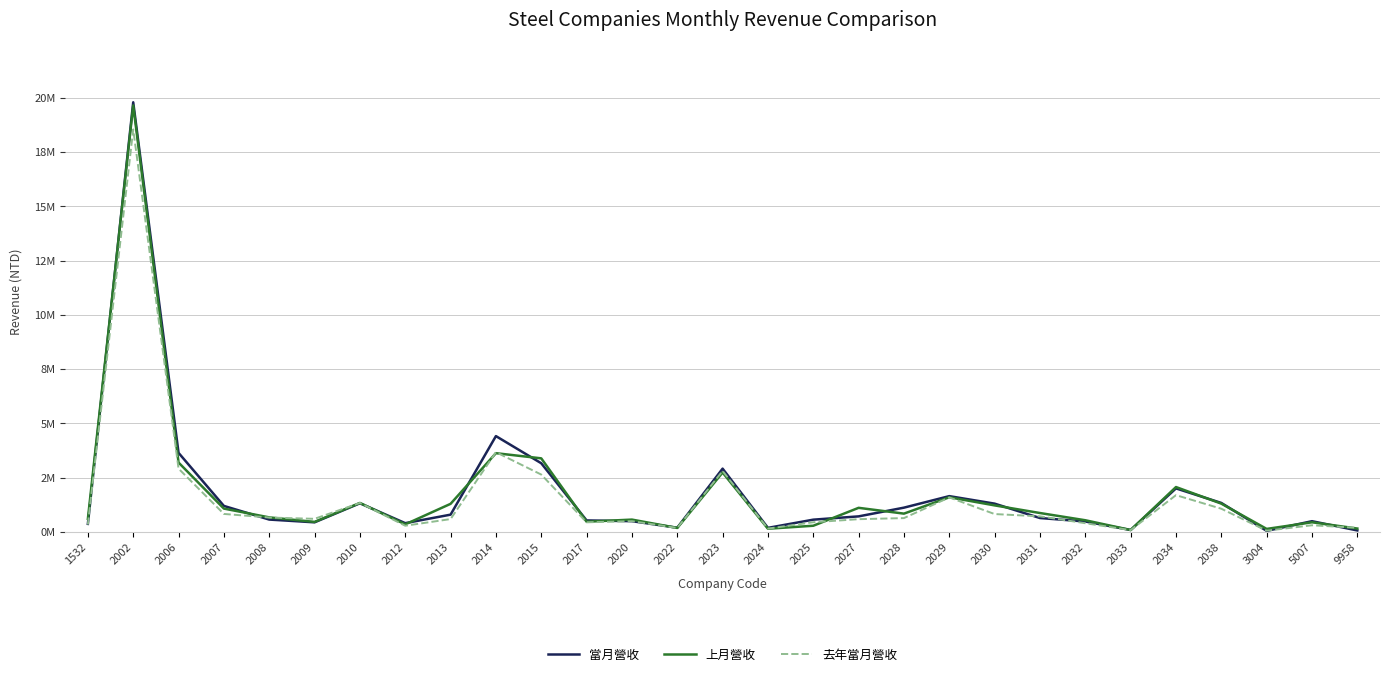

True or false: 去年當月營收 has a value of 1553335 at 2015.

False